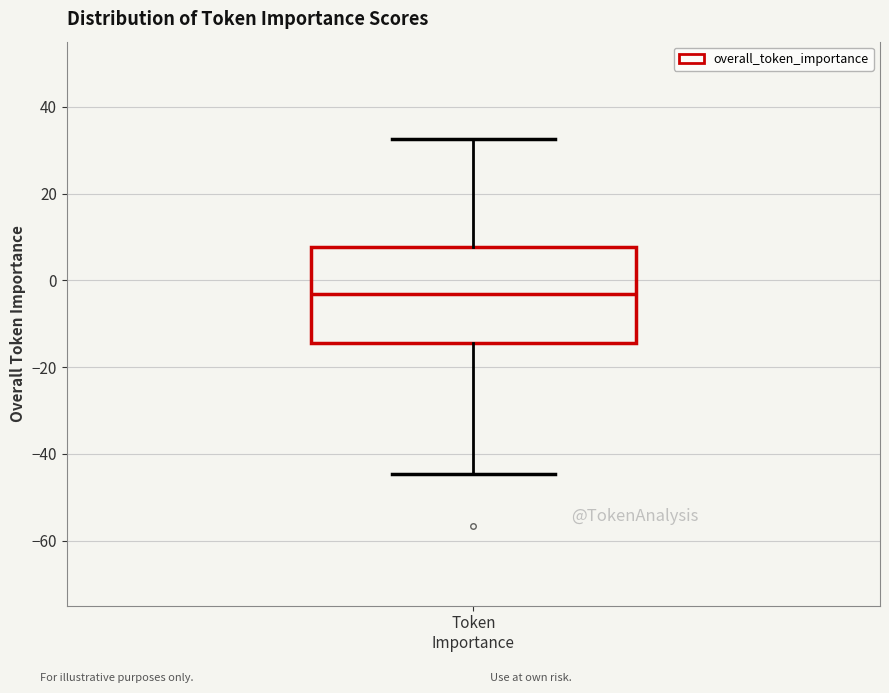

Where is the lower edge of the box for Token Importance on the y-axis? The values are not printed on the chart, so give them approximately, as read against the axis.

-14